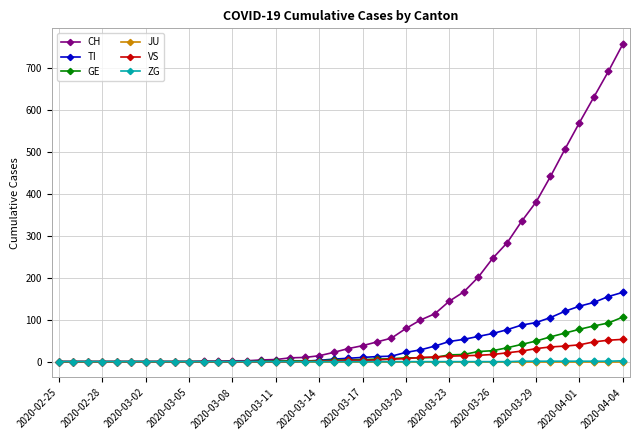

At how many categories does at least one series exceed 430?

6